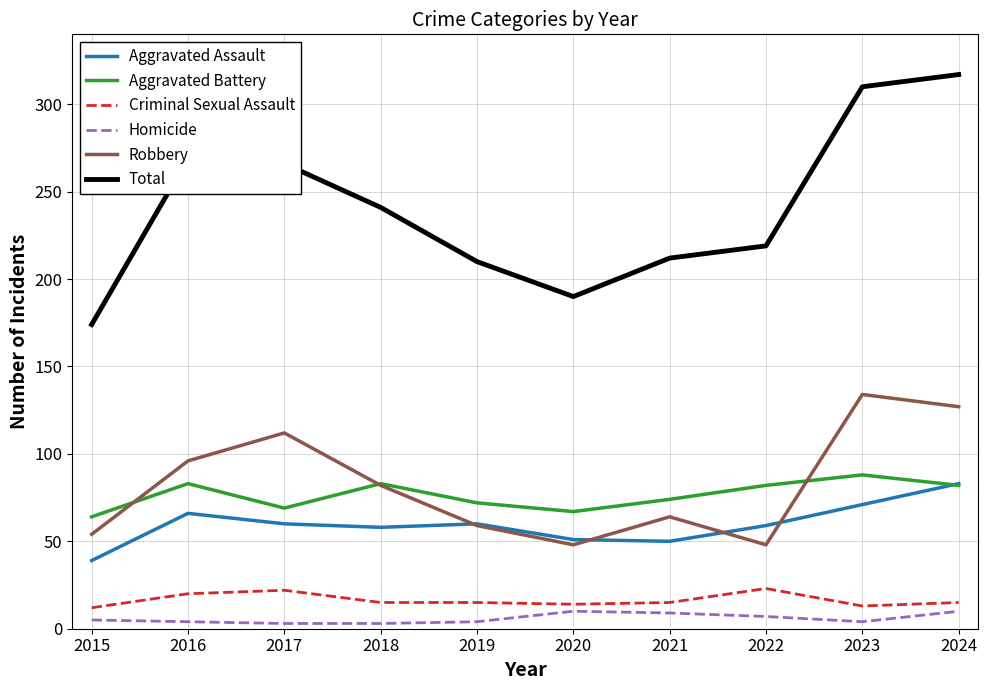

Which series has the largest total across all categories?

Total